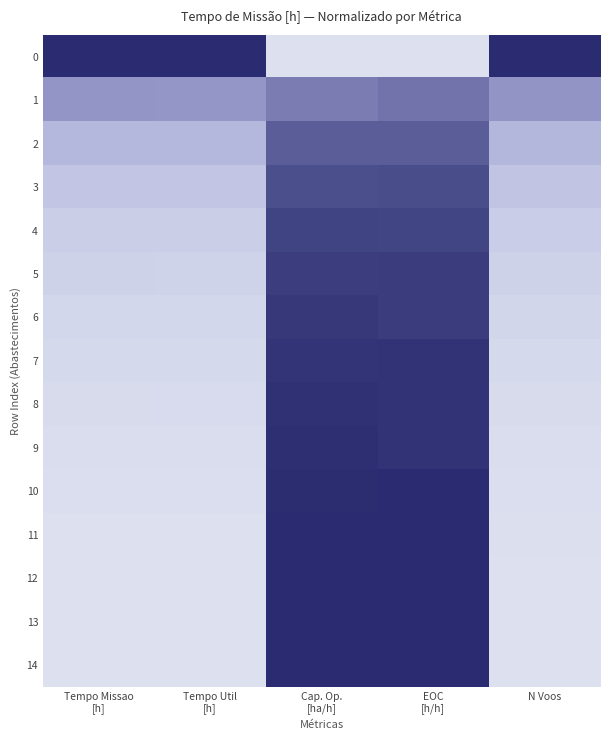

Which has a higher value, Tempo Util
[h] or Cap. Op.
[ha/h]?

Tempo Util
[h]